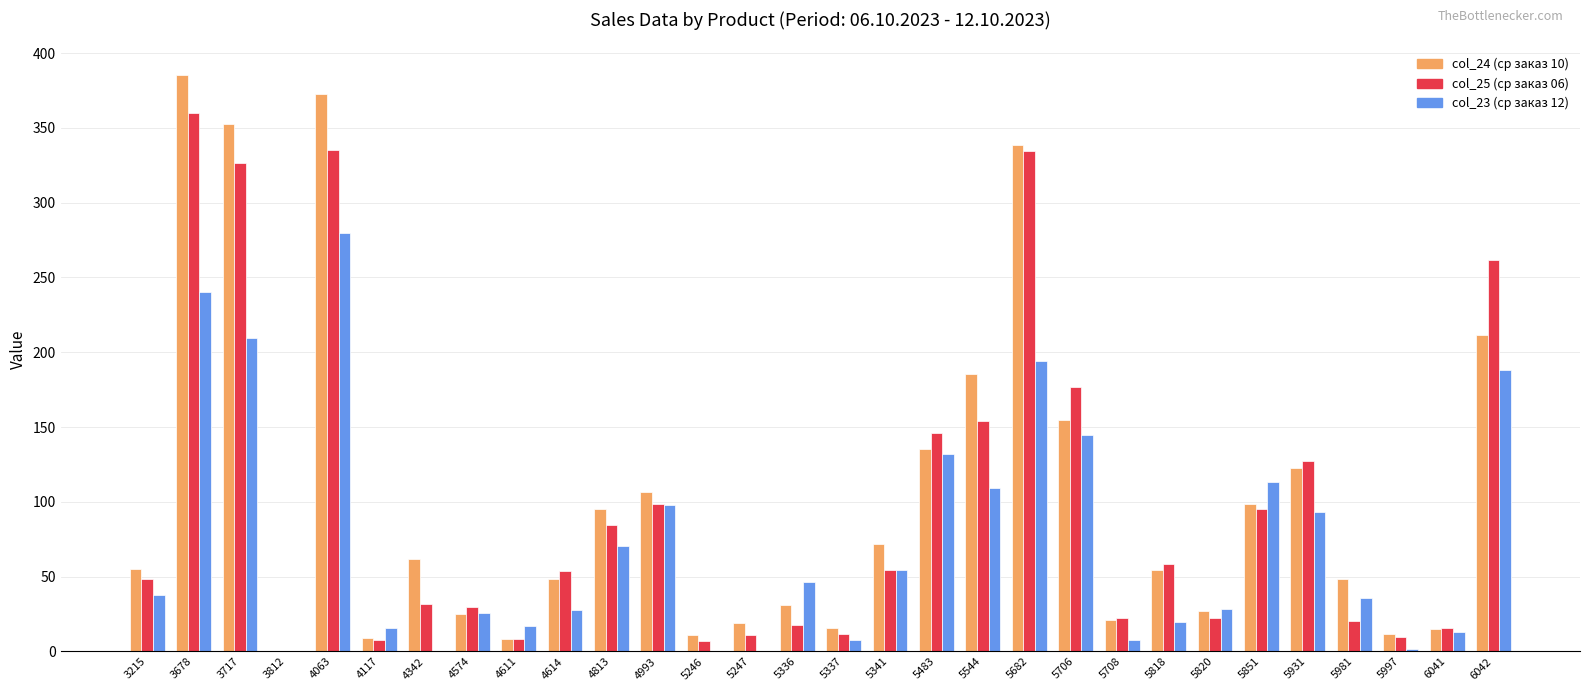

What is the total value across all series at 3678?

985.1